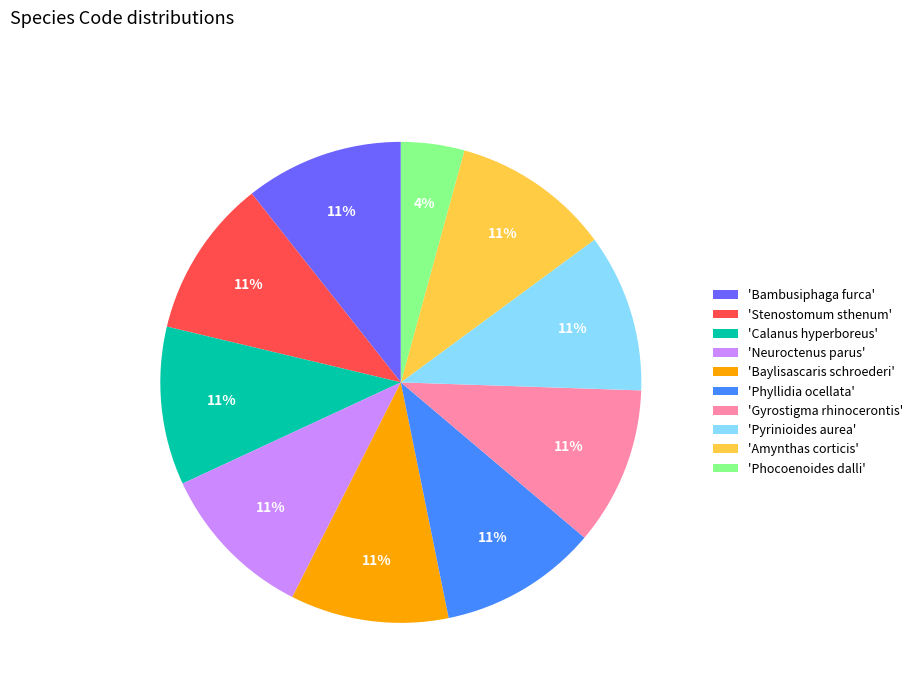

Which category has the smallest portion of the pie?

'Phocoenoides dalli'